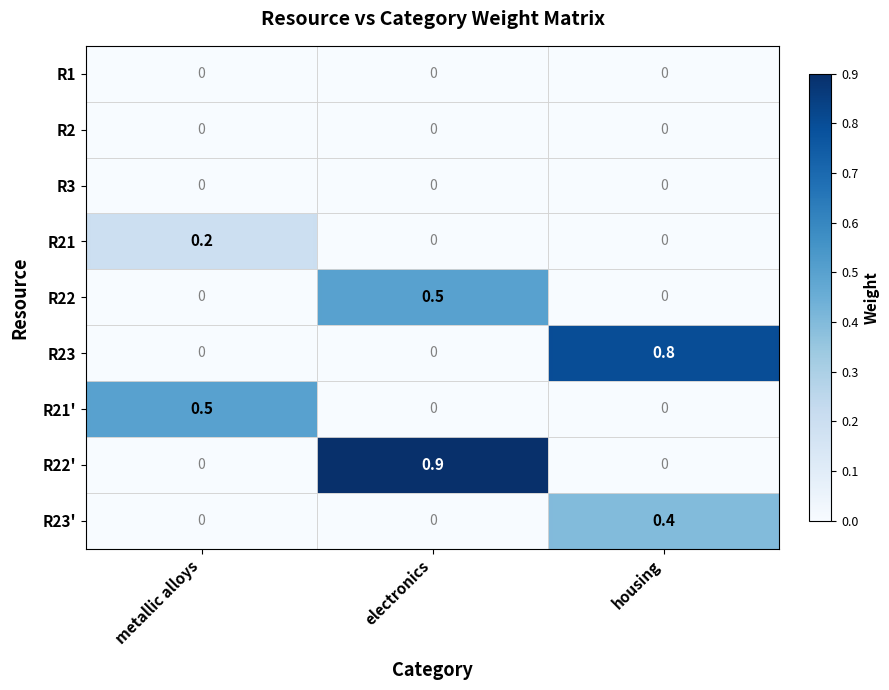

At which label does R22' reach its peak?

electronics